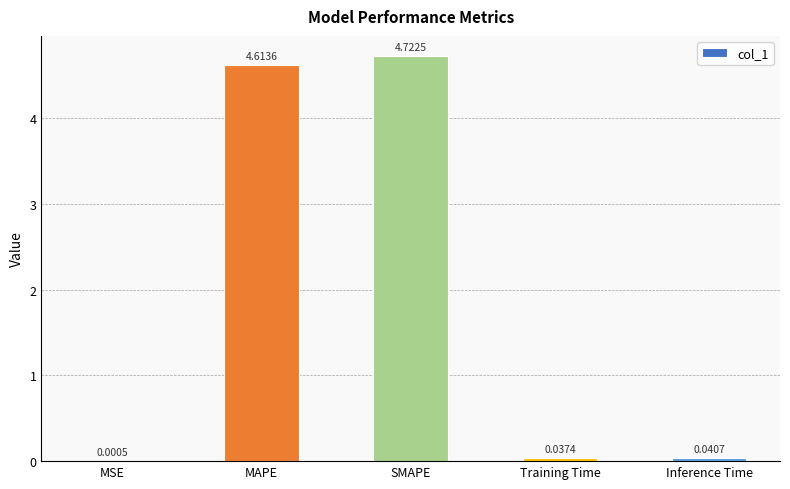

What is the sum of the values at MAPE and Inference Time?

4.7